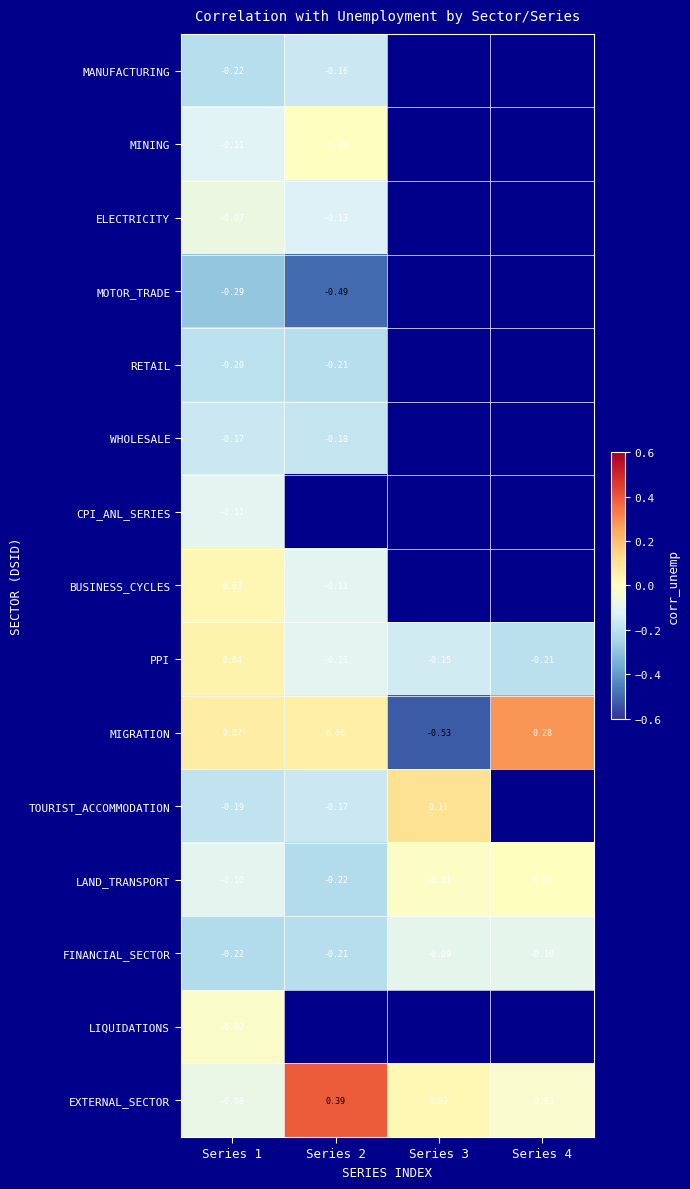

How many values in the PPI series exceed 0?

1